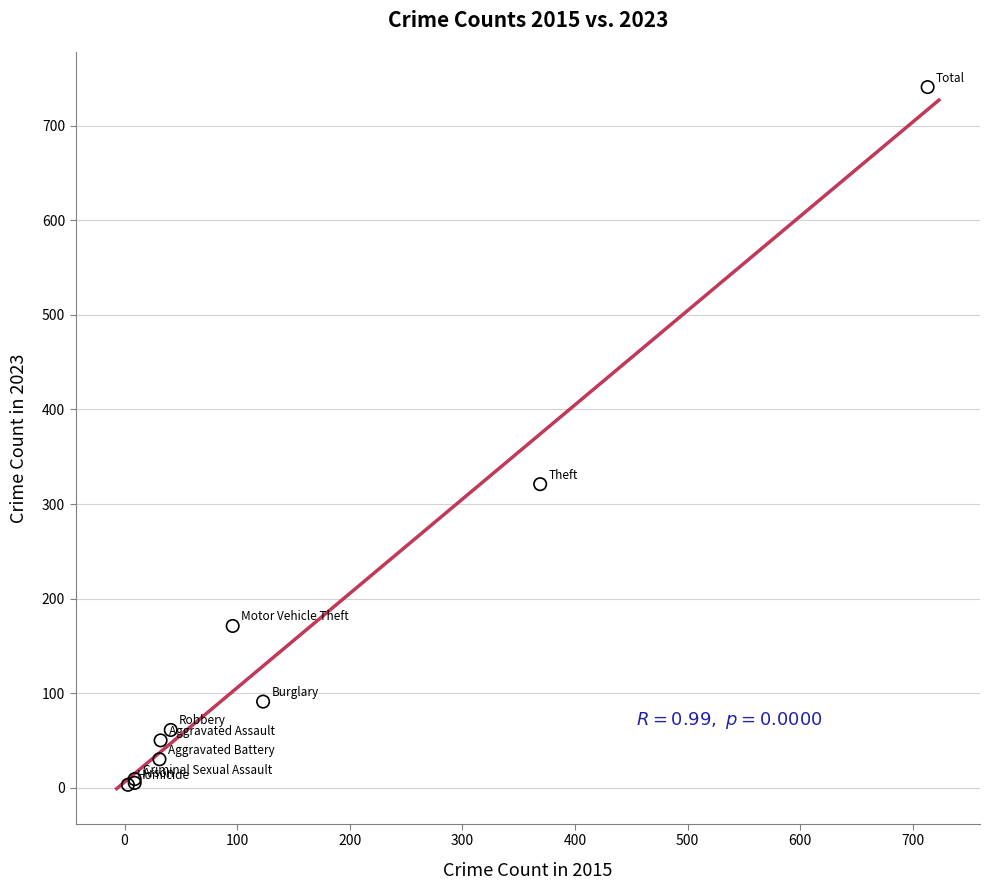

What Y value in the scatter plot is closest to 372?

321